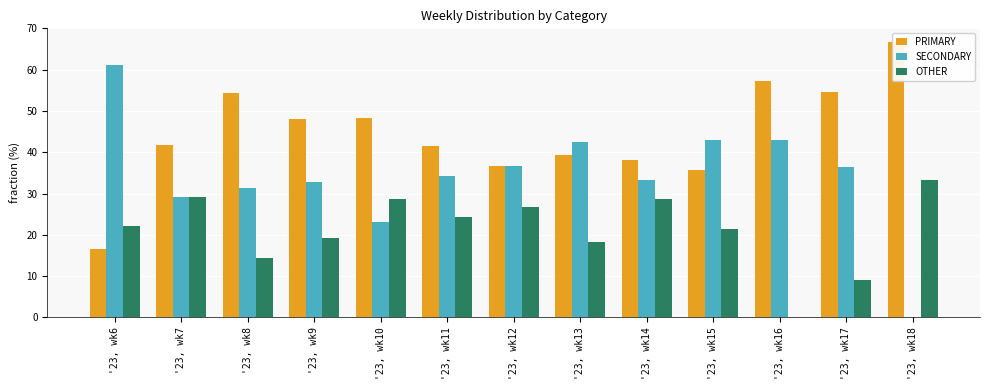

What is the value of the PRIMARY bar at the 9th from the left?

38.1